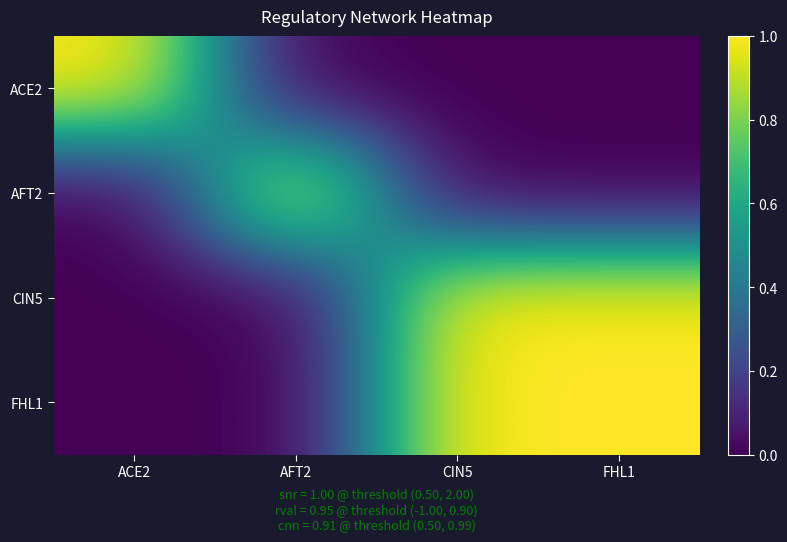

How many distinct data groups are displayed?

4